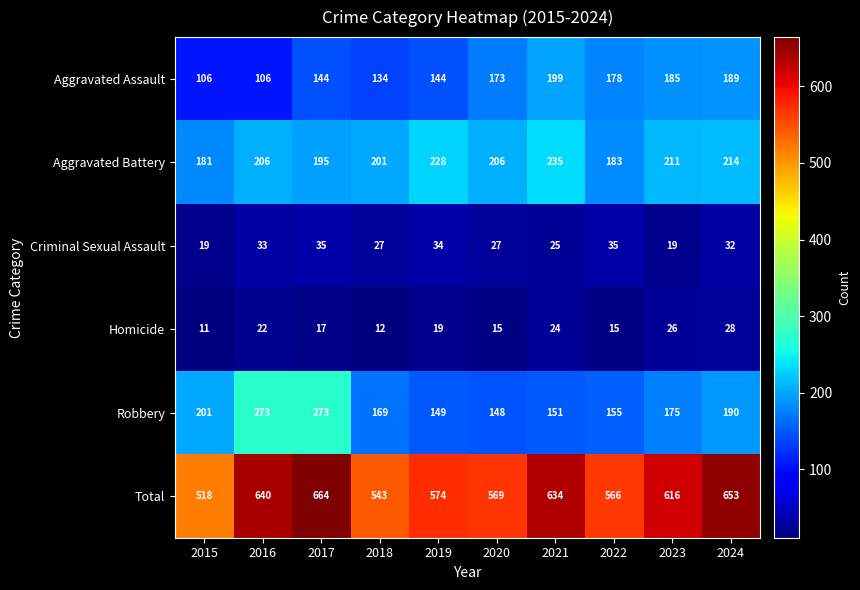

What is the maximum value shown in the chart?

664